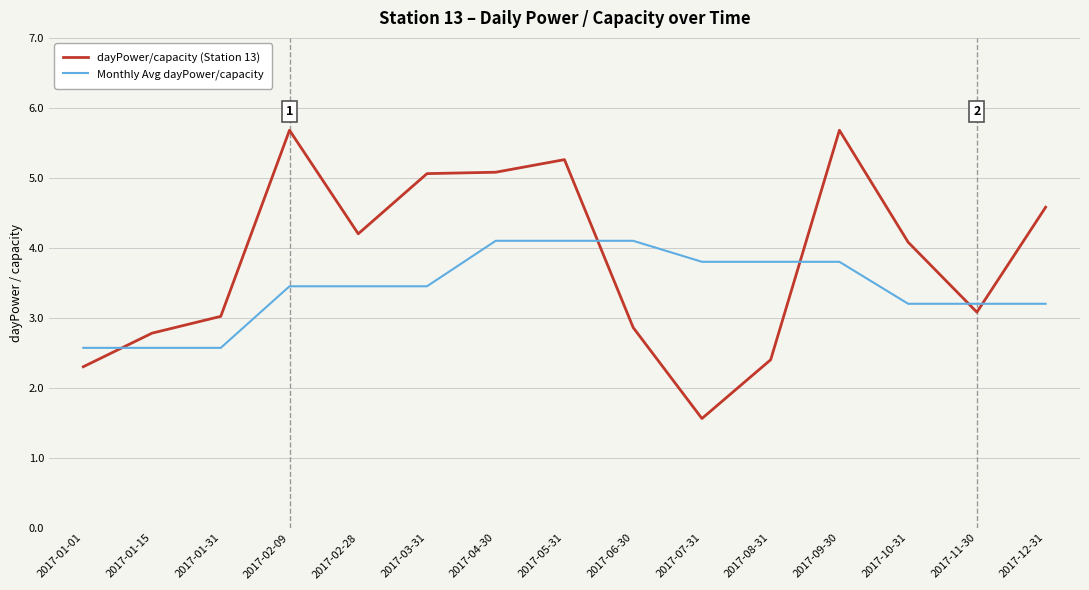

Read the Monthly Avg dayPower/capacity value at 2017-09-30.

3.8